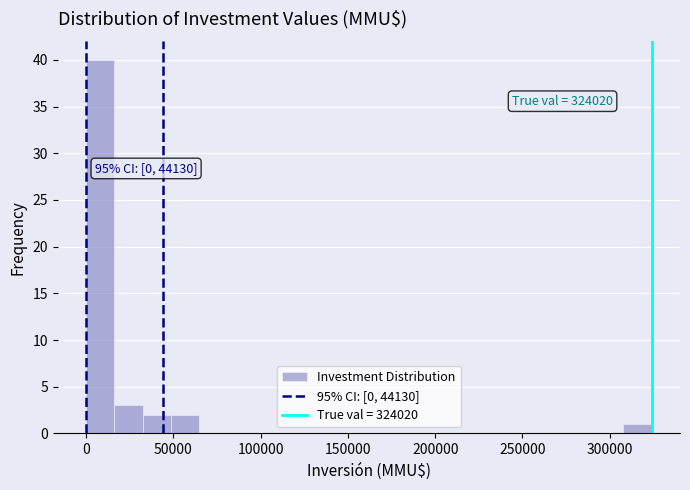

Read against the x-axis, roughly where is the centre of the tallest bar?

10000